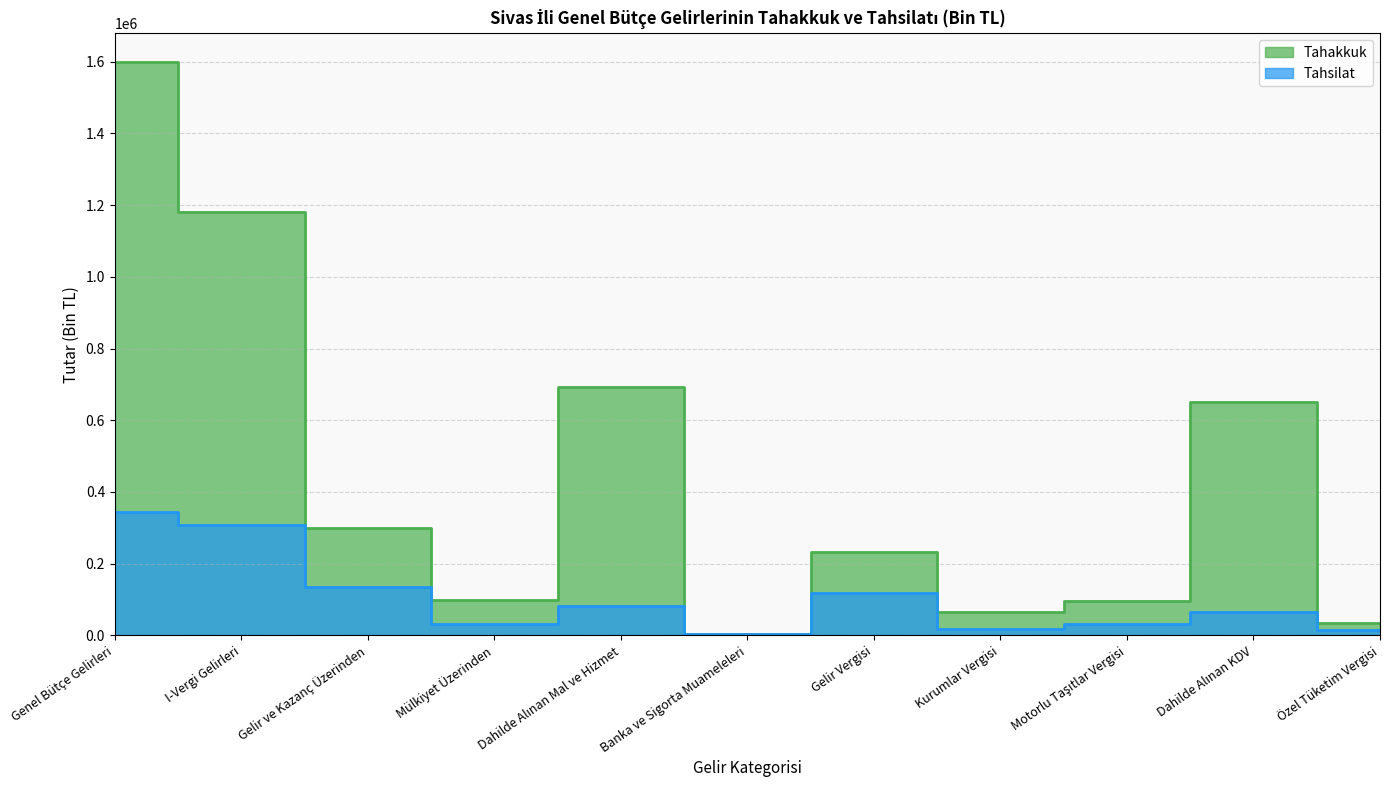

The Tahakkuk series shows 162820 at Mülkiyet Üzerinden. True or false?

False